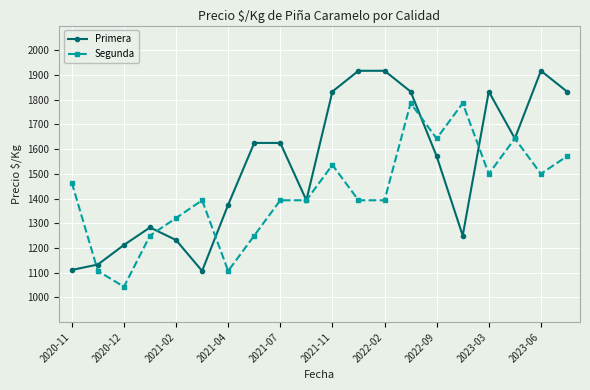

Which series has the largest total across all categories?

Primera